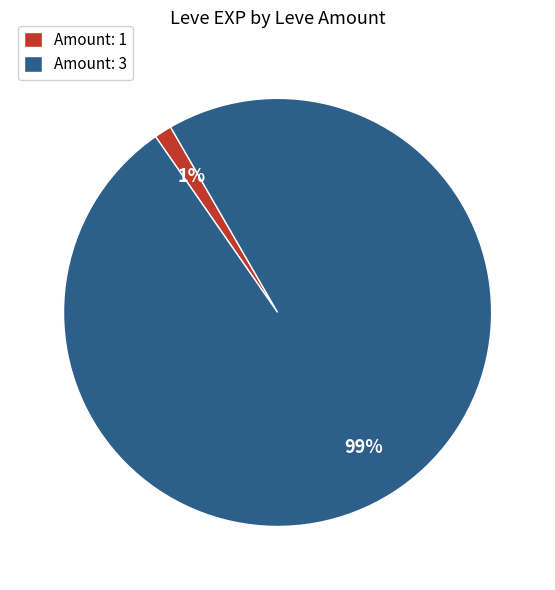

Does Amount: 1 account for over 50% of the chart?

No